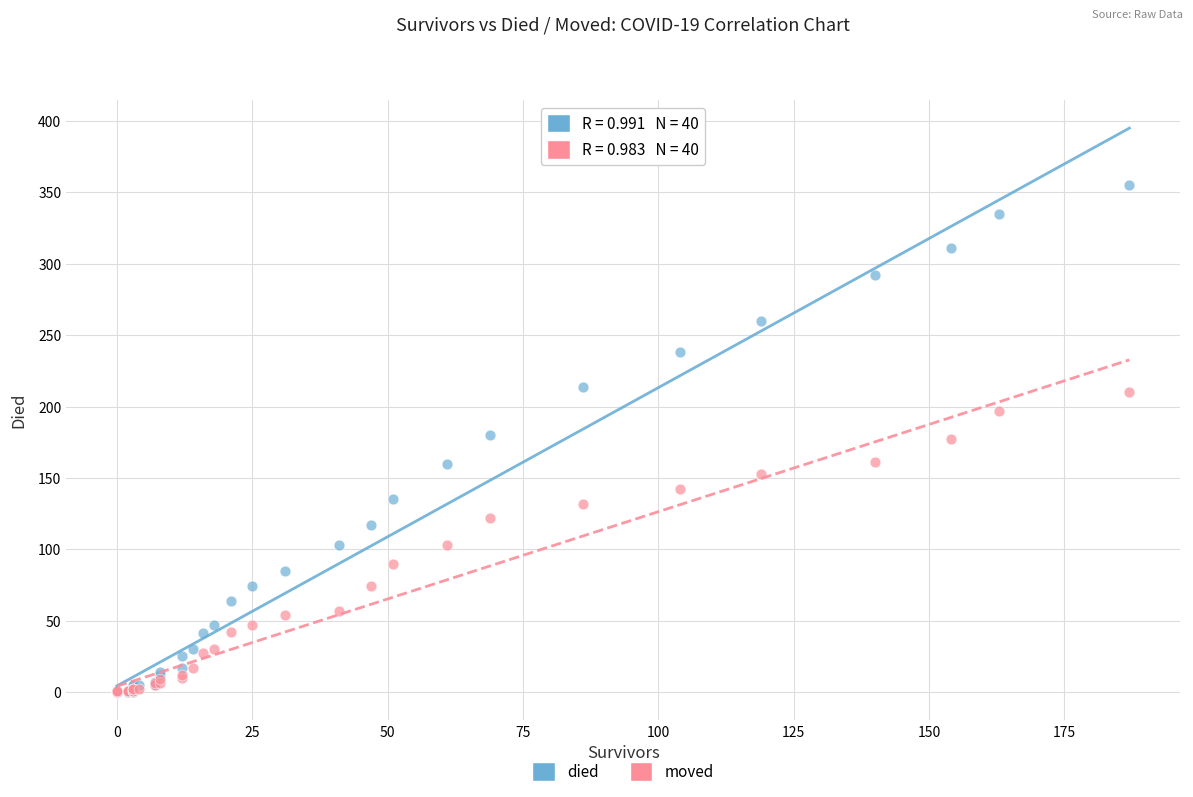

What are all the series names shown in the legend?

died, moved